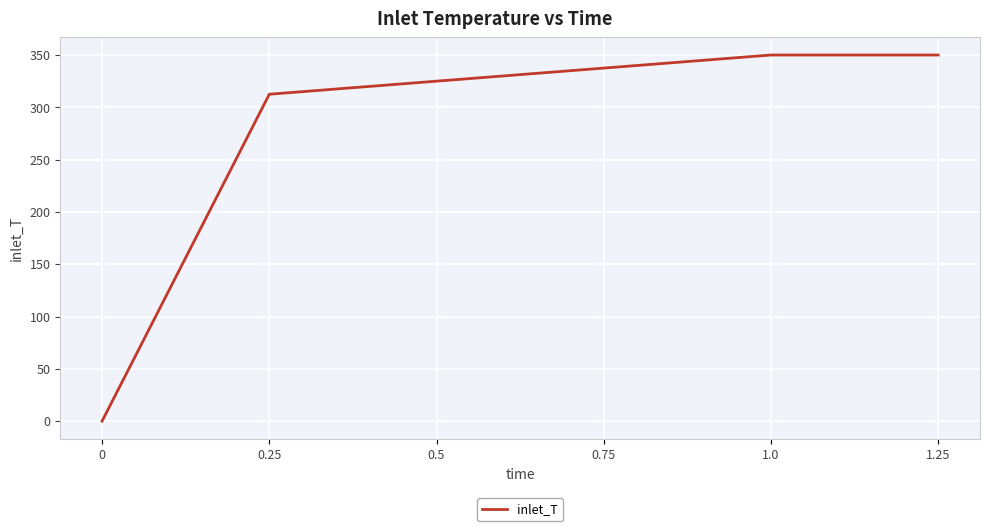

How many distinct data groups are displayed?

1